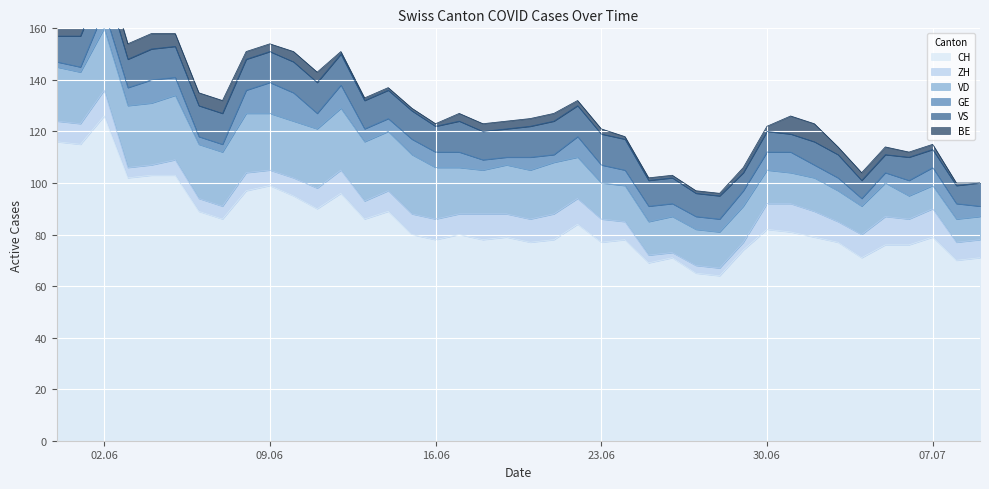

Reading right to left, extract all data points from this chart.

CH: 2020-07-09=71	2020-07-08=70	2020-07-07=79	2020-07-06=76	2020-07-05=76	2020-07-04=71	2020-07-03=77	2020-07-02=79	2020-07-01=81	2020-06-30=82	2020-06-29=74	2020-06-28=64	2020-06-27=65	2020-06-26=71	2020-06-25=69	2020-06-24=78	2020-06-23=77	2020-06-22=84	2020-06-21=78	2020-06-20=77	2020-06-19=79	2020-06-18=78	2020-06-17=80	2020-06-16=78	2020-06-15=80	2020-06-14=89	2020-06-13=86	2020-06-12=96	2020-06-11=90	2020-06-10=95	2020-06-09=99	2020-06-08=97	2020-06-07=86	2020-06-06=89	2020-06-05=103	2020-06-04=103	2020-06-03=102	2020-06-02=126	2020-06-01=115	2020-05-31=116
ZH: 2020-07-09=7	2020-07-08=7	2020-07-07=11	2020-07-06=10	2020-07-05=11	2020-07-04=9	2020-07-03=8	2020-07-02=10	2020-07-01=11	2020-06-30=10	2020-06-29=3	2020-06-28=3	2020-06-27=3	2020-06-26=2	2020-06-25=3	2020-06-24=7	2020-06-23=9	2020-06-22=10	2020-06-21=10	2020-06-20=9	2020-06-19=9	2020-06-18=10	2020-06-17=8	2020-06-16=8	2020-06-15=8	2020-06-14=8	2020-06-13=7	2020-06-12=9	2020-06-11=8	2020-06-10=7	2020-06-09=6	2020-06-08=7	2020-06-07=5	2020-06-06=5	2020-06-05=6	2020-06-04=4	2020-06-03=4	2020-06-02=10	2020-06-01=8	2020-05-31=8
VD: 2020-07-09=9	2020-07-08=9	2020-07-07=9	2020-07-06=9	2020-07-05=13	2020-07-04=11	2020-07-03=12	2020-07-02=13	2020-07-01=12	2020-06-30=13	2020-06-29=14	2020-06-28=14	2020-06-27=14	2020-06-26=14	2020-06-25=13	2020-06-24=14	2020-06-23=14	2020-06-22=16	2020-06-21=20	2020-06-20=19	2020-06-19=19	2020-06-18=17	2020-06-17=18	2020-06-16=20	2020-06-15=23	2020-06-14=23	2020-06-13=23	2020-06-12=24	2020-06-11=23	2020-06-10=22	2020-06-09=22	2020-06-08=23	2020-06-07=21	2020-06-06=21	2020-06-05=25	2020-06-04=24	2020-06-03=24	2020-06-02=24	2020-06-01=20	2020-05-31=21
GE: 2020-07-09=4	2020-07-08=6	2020-07-07=7	2020-07-06=6	2020-07-05=4	2020-07-04=3	2020-07-03=5	2020-07-02=5	2020-07-01=8	2020-06-30=7	2020-06-29=6	2020-06-28=5	2020-06-27=5	2020-06-26=5	2020-06-25=6	2020-06-24=6	2020-06-23=7	2020-06-22=8	2020-06-21=3	2020-06-20=5	2020-06-19=3	2020-06-18=4	2020-06-17=6	2020-06-16=6	2020-06-15=6	2020-06-14=5	2020-06-13=5	2020-06-12=9	2020-06-11=6	2020-06-10=11	2020-06-09=12	2020-06-08=9	2020-06-07=3	2020-06-06=3	2020-06-05=7	2020-06-04=9	2020-06-03=7	2020-06-02=7	2020-06-01=2	2020-05-31=2
VS: 2020-07-09=9	2020-07-08=7	2020-07-07=7	2020-07-06=9	2020-07-05=7	2020-07-04=7	2020-07-03=9	2020-07-02=9	2020-07-01=7	2020-06-30=8	2020-06-29=7	2020-06-28=9	2020-06-27=9	2020-06-26=10	2020-06-25=10	2020-06-24=12	2020-06-23=12	2020-06-22=12	2020-06-21=13	2020-06-20=12	2020-06-19=11	2020-06-18=11	2020-06-17=12	2020-06-16=10	2020-06-15=11	2020-06-14=11	2020-06-13=11	2020-06-12=12	2020-06-11=12	2020-06-10=12	2020-06-09=12	2020-06-08=12	2020-06-07=12	2020-06-06=12	2020-06-05=12	2020-06-04=12	2020-06-03=11	2020-06-02=12	2020-06-01=12	2020-05-31=10
BE: 2020-07-09=0	2020-07-08=1	2020-07-07=2	2020-07-06=2	2020-07-05=3	2020-07-04=3	2020-07-03=3	2020-07-02=7	2020-07-01=7	2020-06-30=2	2020-06-29=2	2020-06-28=1	2020-06-27=1	2020-06-26=1	2020-06-25=1	2020-06-24=1	2020-06-23=2	2020-06-22=2	2020-06-21=3	2020-06-20=3	2020-06-19=3	2020-06-18=3	2020-06-17=3	2020-06-16=1	2020-06-15=1	2020-06-14=1	2020-06-13=1	2020-06-12=1	2020-06-11=4	2020-06-10=4	2020-06-09=3	2020-06-08=3	2020-06-07=5	2020-06-06=5	2020-06-05=5	2020-06-04=6	2020-06-03=6	2020-06-02=6	2020-06-01=8	2020-05-31=8